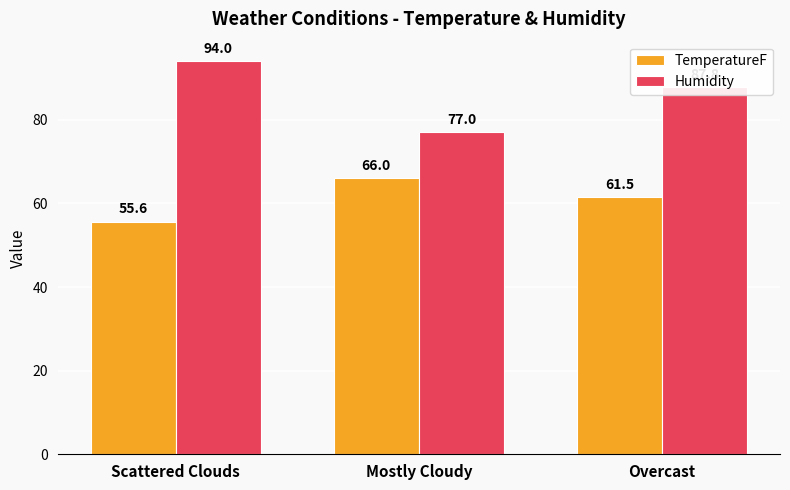

What is the label of the 1st bar from the right?

Overcast